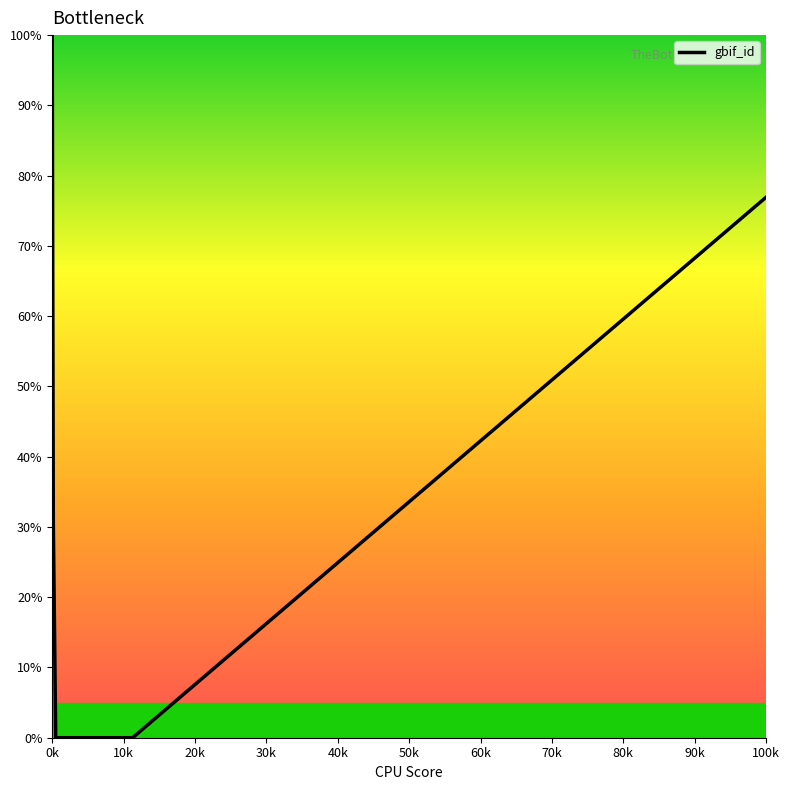

What is the difference between the maximum and minimum values?

100.0